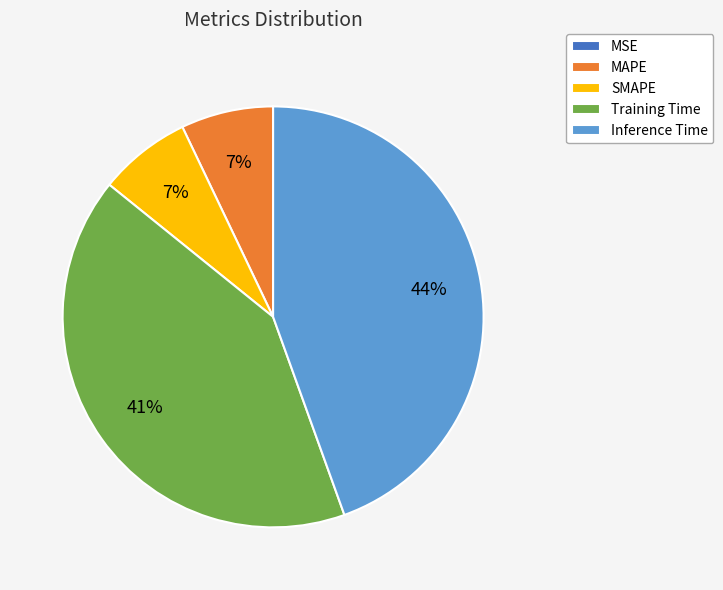

Does SMAPE represent more than half of the total?

No